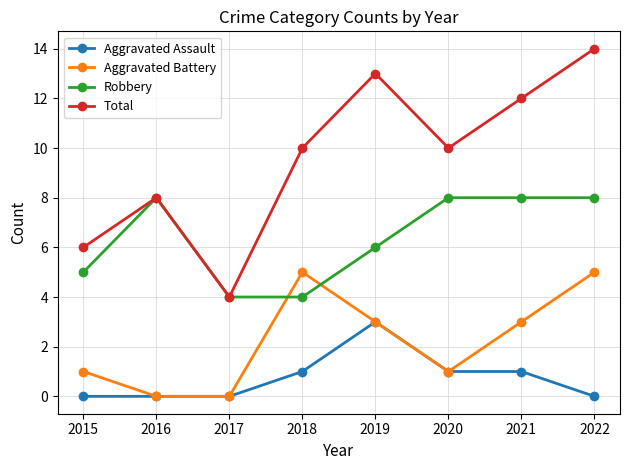

Reading left to right, transcribe all the data shown in this chart.

Aggravated Assault: 0	0	0	1	3	1	1	0
Aggravated Battery: 1	0	0	5	3	1	3	5
Robbery: 5	8	4	4	6	8	8	8
Total: 6	8	4	10	13	10	12	14